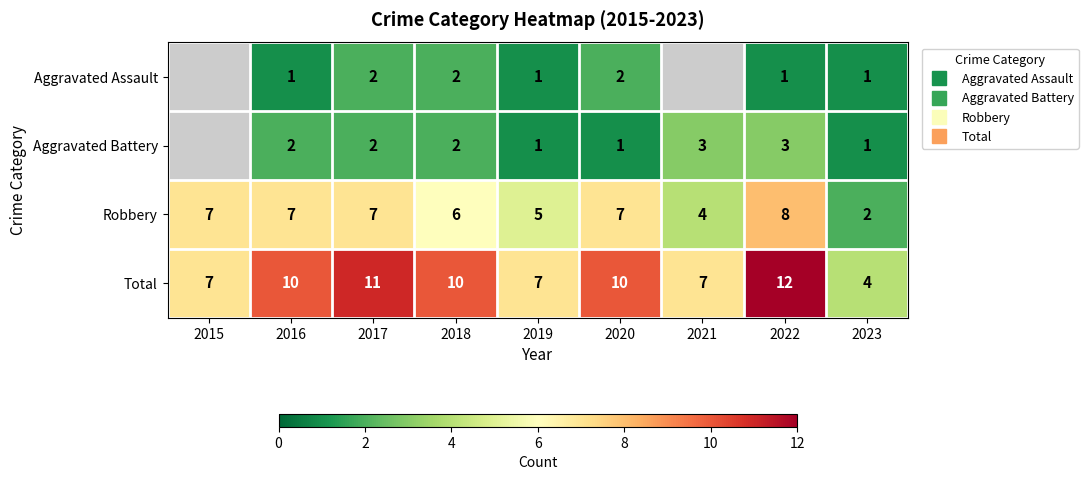

Rank the series by their maximum value, from lowest to highest.

Aggravated Assault, Aggravated Battery, Robbery, Total